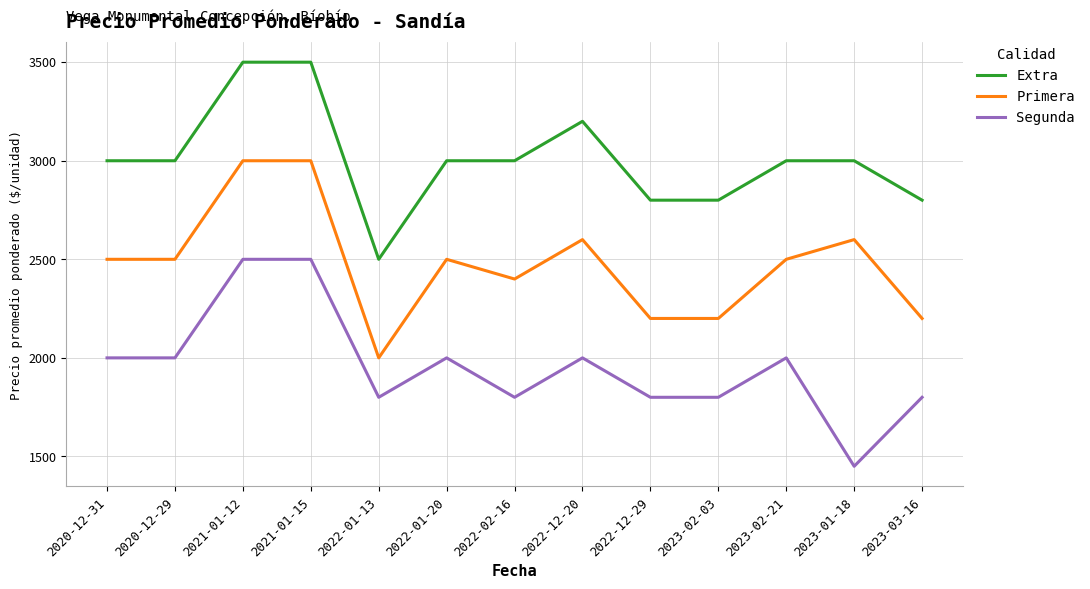

Is it true that Primera equals 497 at 2023-03-16?

False